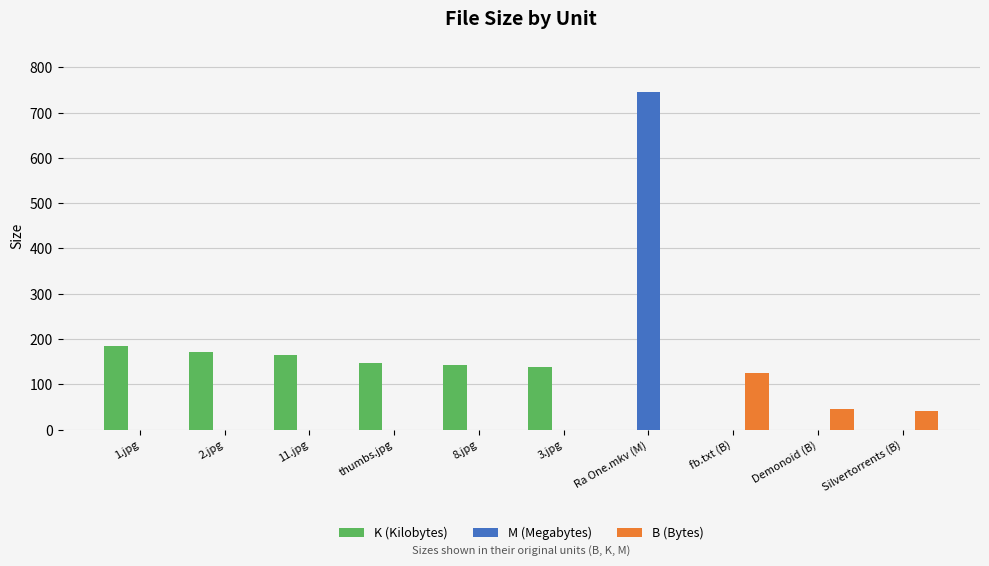

Is it true that M (Megabytes) equals 0.0 at Demonoid (B)?

True